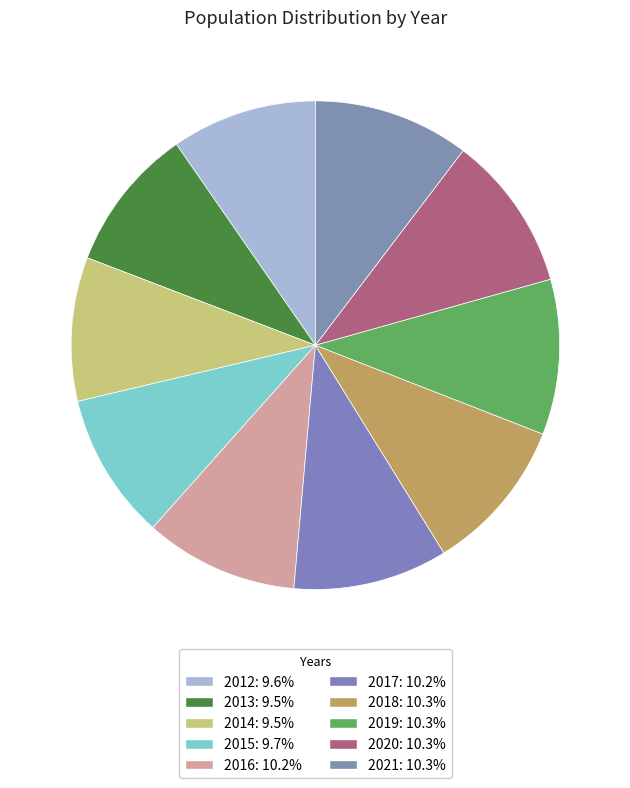

What is the smallest slice in the pie chart?

2014